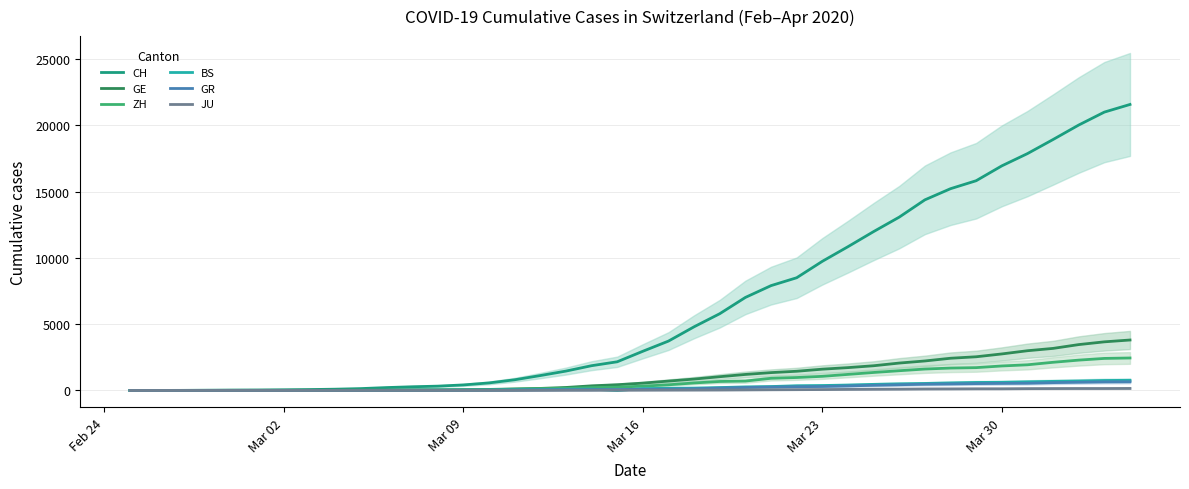

True or false: ZH and GR intersect in this chart.

False